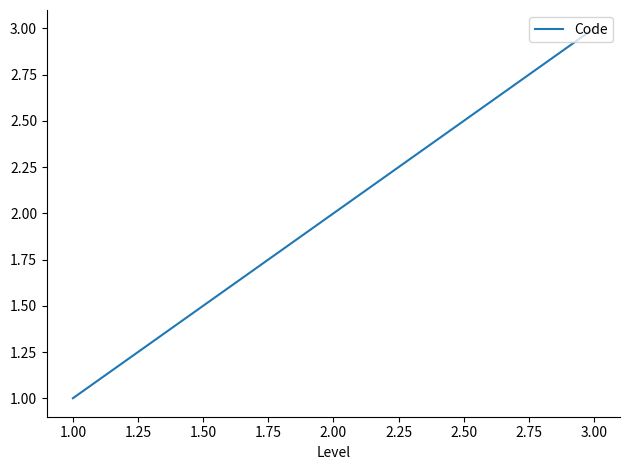

What is the ratio of the value at 1.00 to the value at 2.00?

0.5